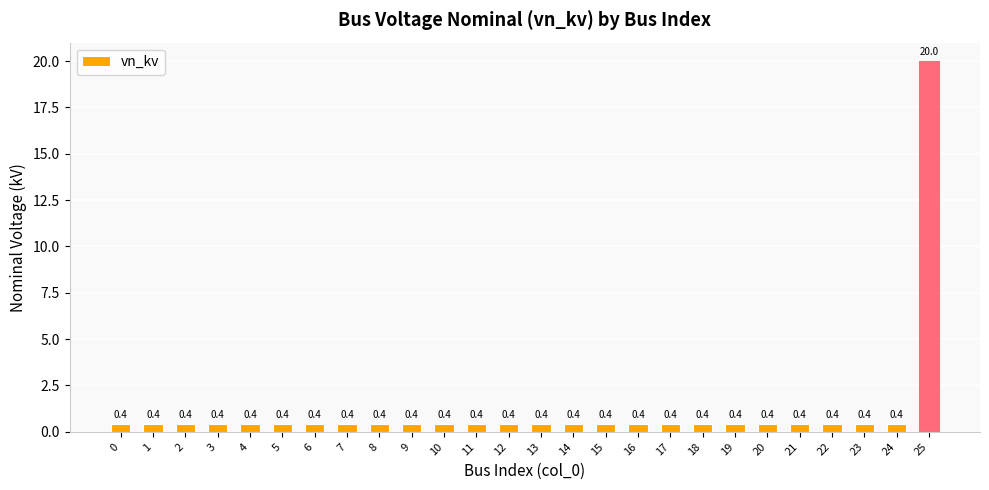

Which label corresponds to the largest value in the chart?

25